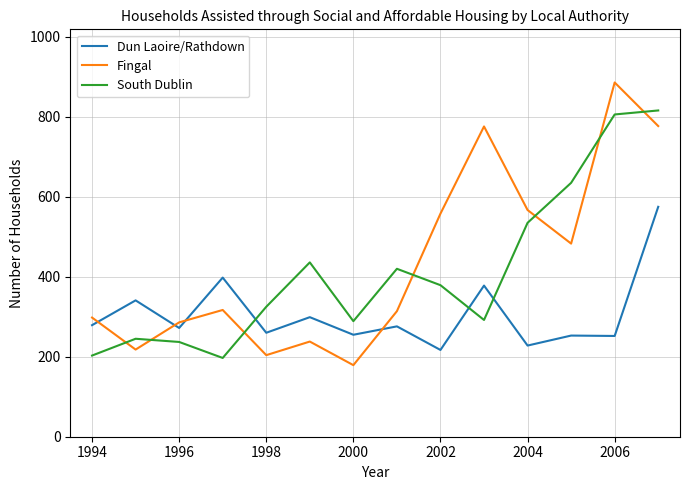

List the series in order of their peak value, highest first.

Fingal, South Dublin, Dun Laoire/Rathdown